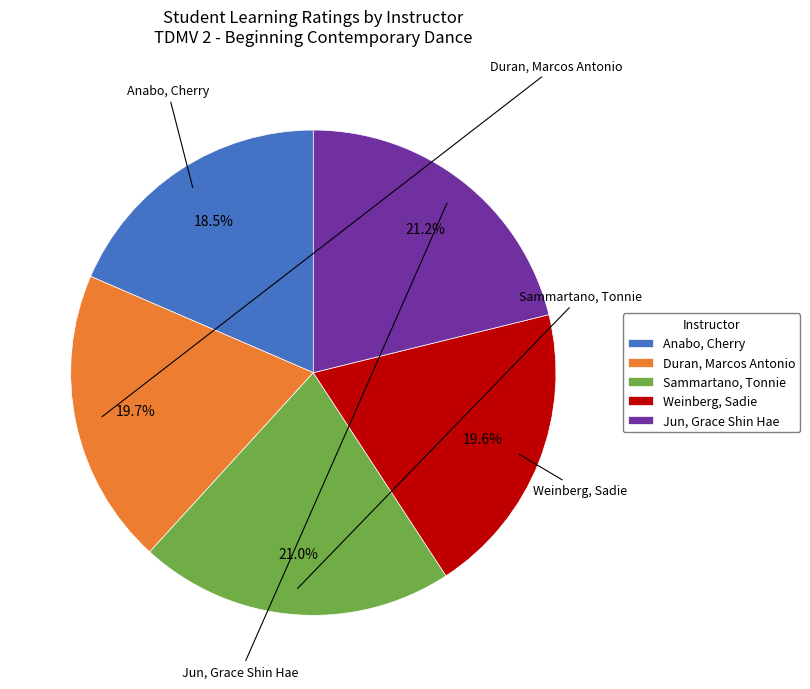

Approximately how many times larger is the value at Weinberg, Sadie compared to Anabo, Cherry?

1.1